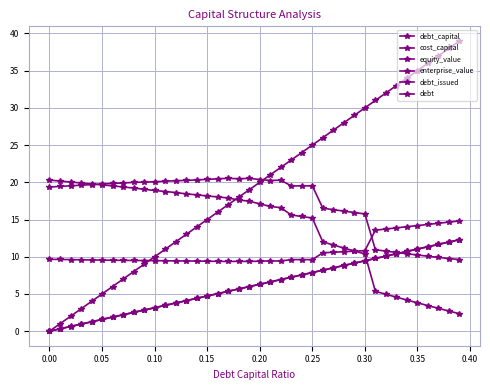

Is this an area chart (filled region under the line)?

No